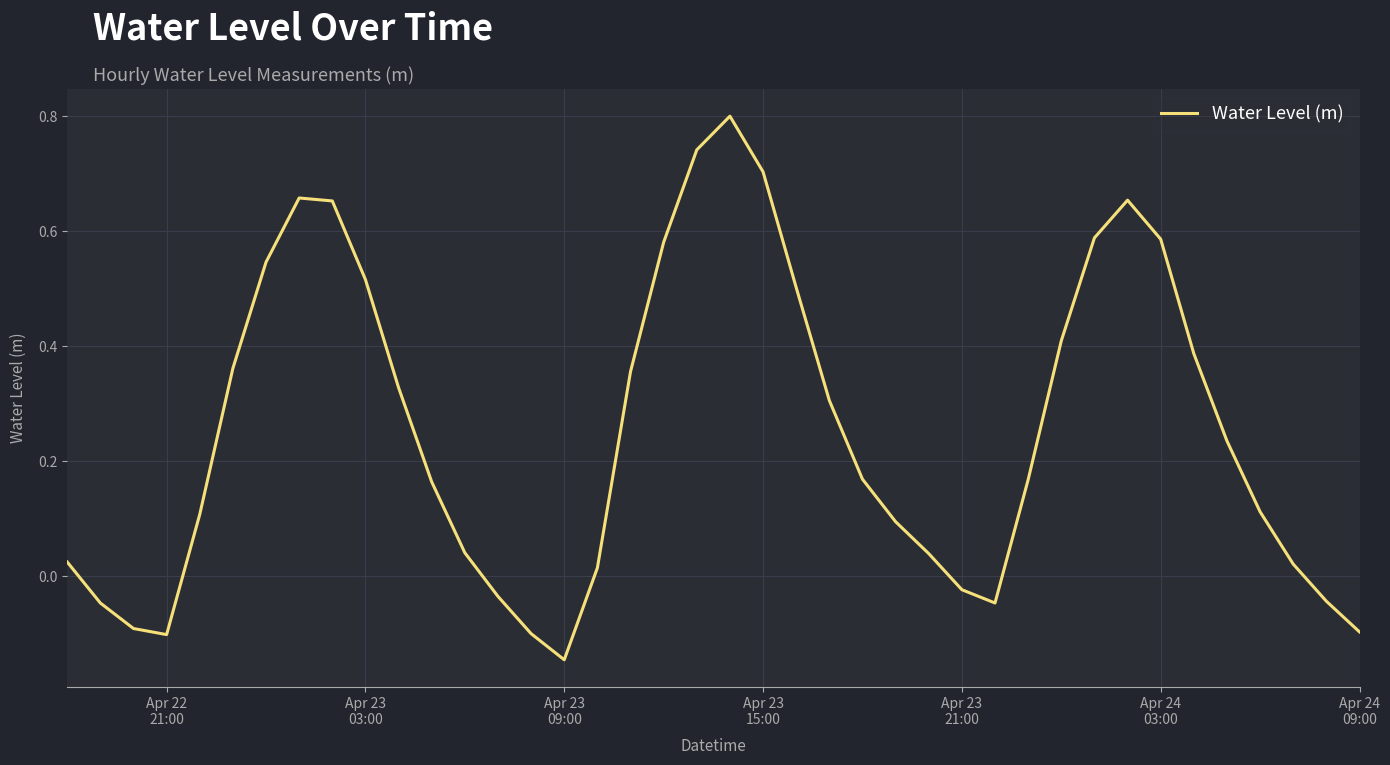

What is the maximum value shown in the chart?

0.8